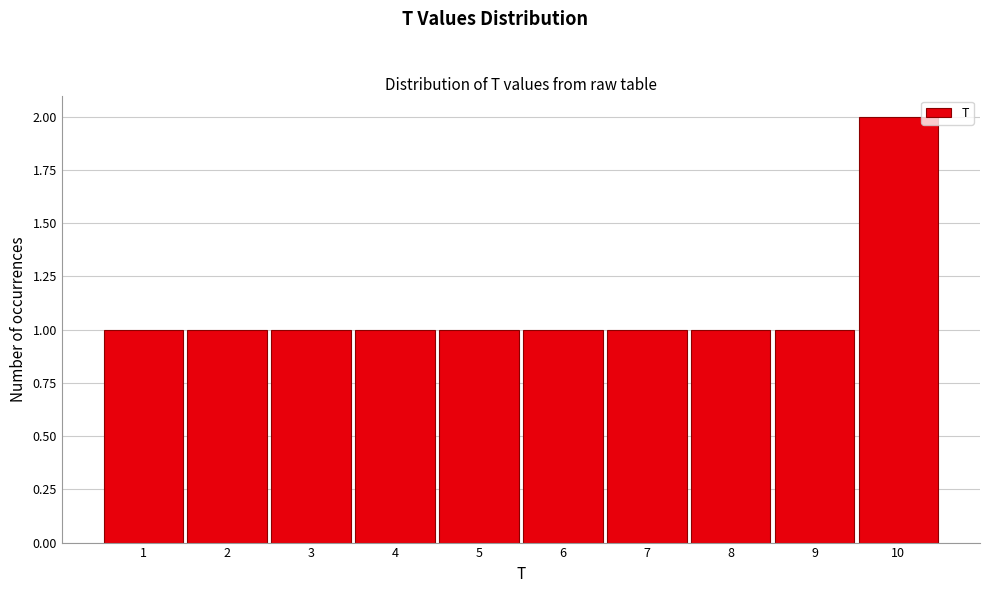

Reading right to left, list all the values displayed in this chart.

2	1	1	1	1	1	1	1	1	1